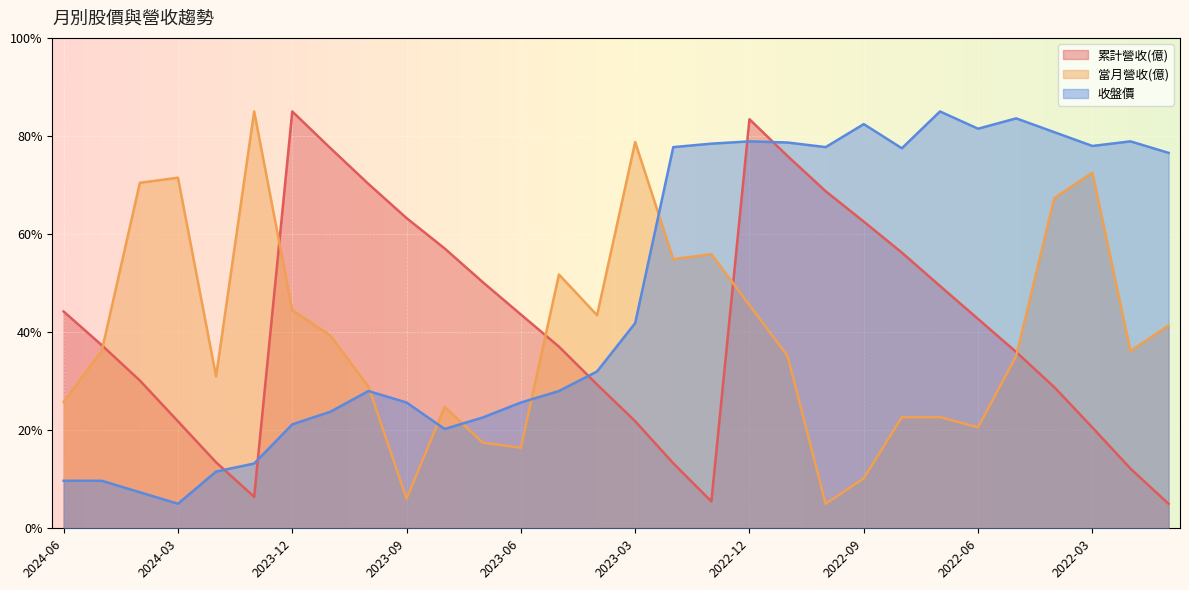

What is the minimum value for 累計營收(億)?

5.0